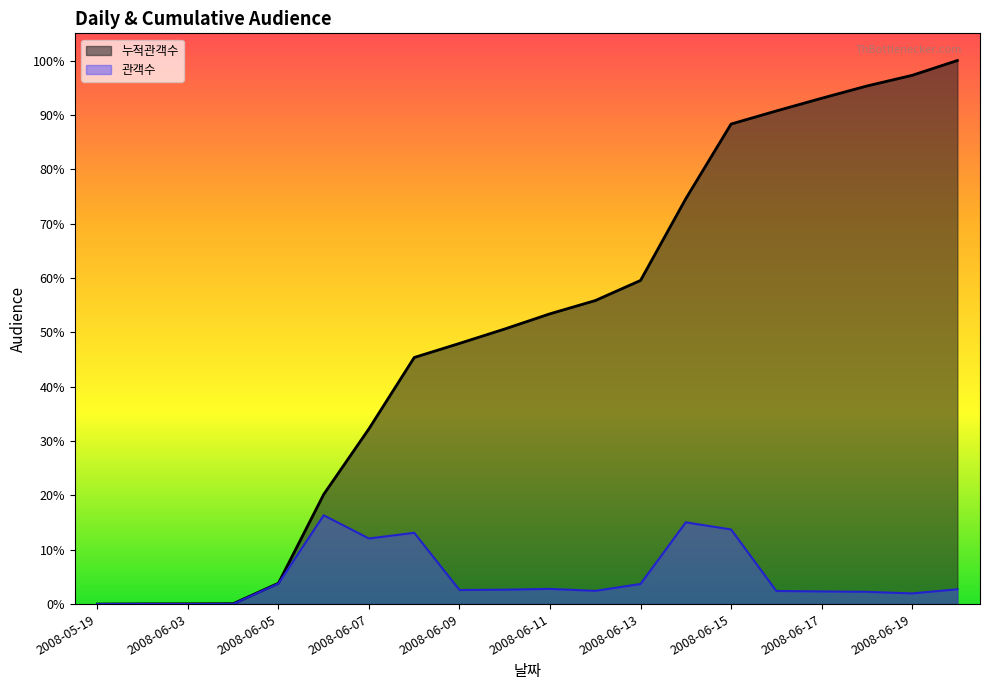

What is the average value of the 관객수 series?

139494